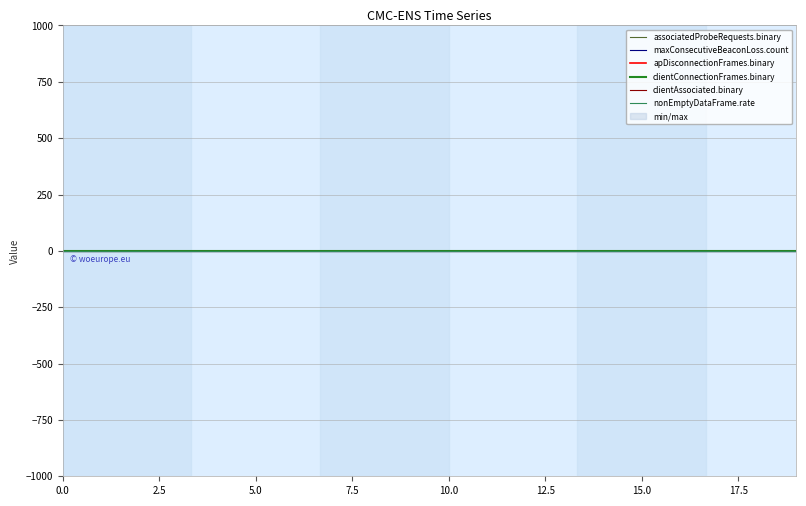

Between 10.0 and 12, which is larger?

10.0